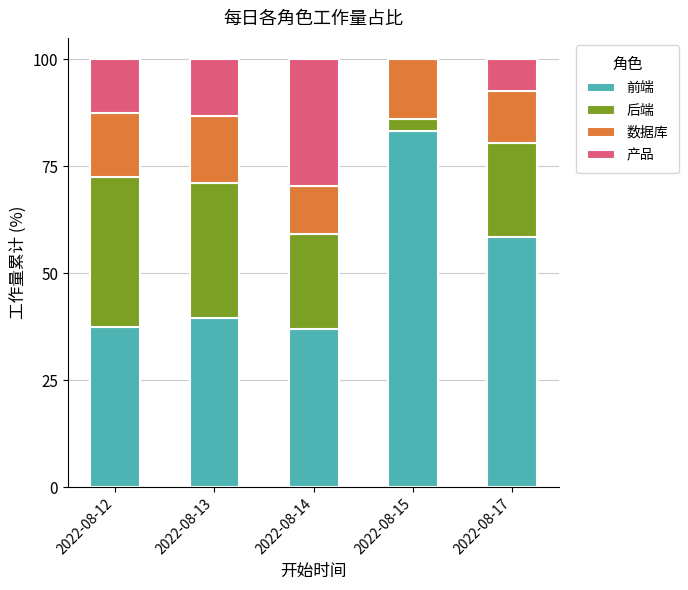

What is the total value across all series at 2022-08-13?

100.0